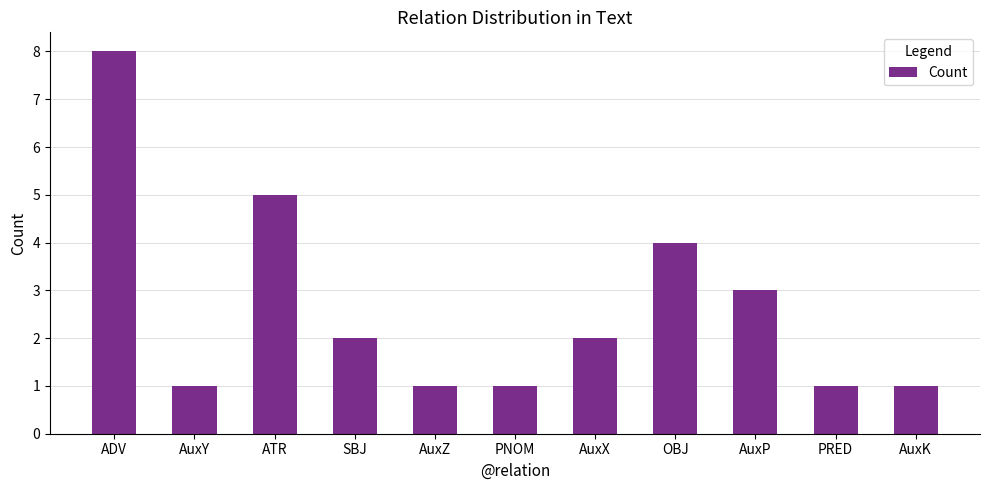

How many bars are there in total?

11